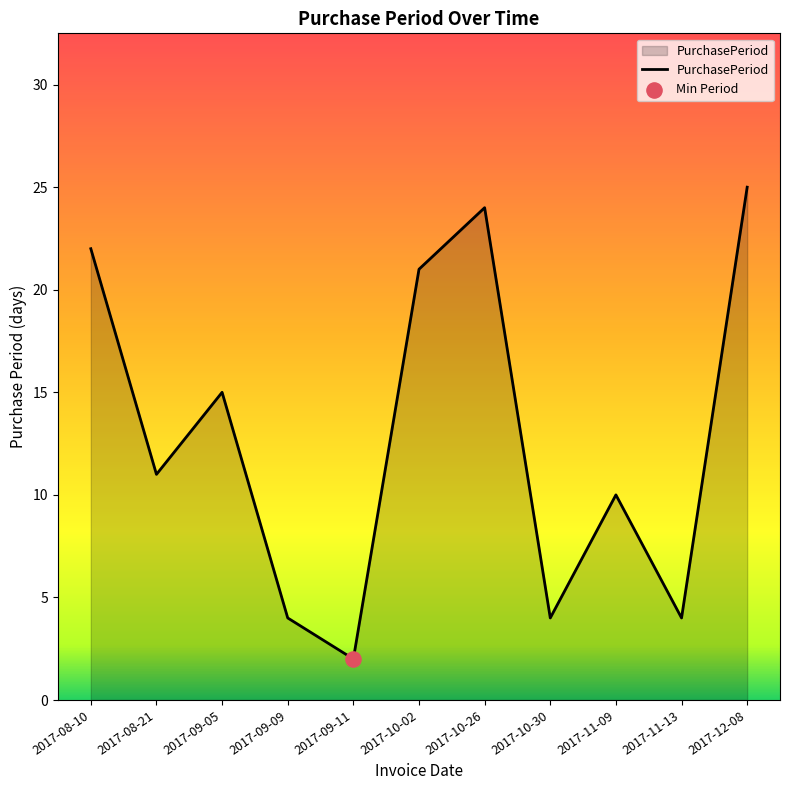

What is the change in value from 2017-09-09 to 2017-11-09?

+6